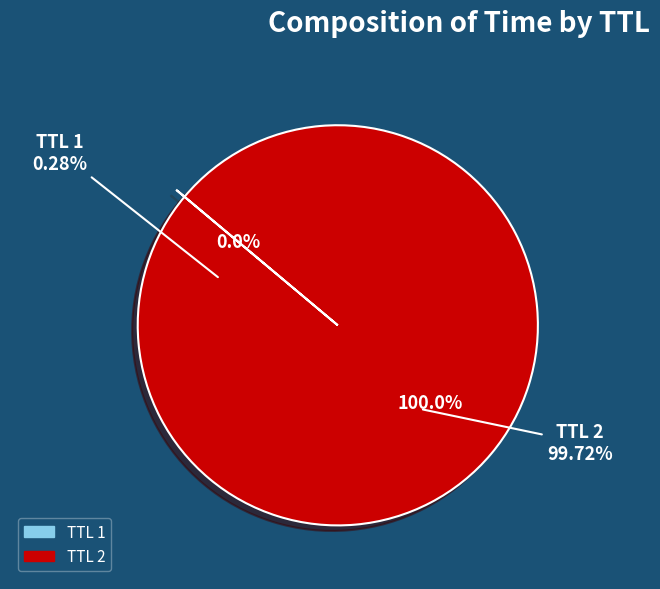

Between 2 and 1, which is larger?

2